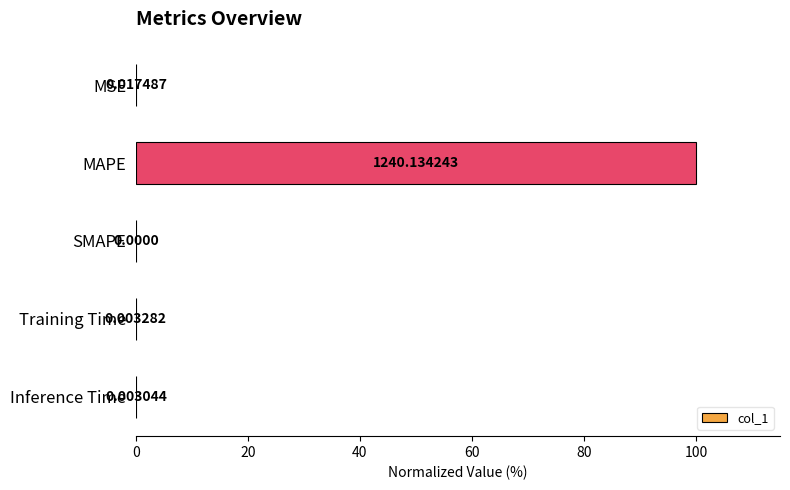

Between MSE and Inference Time, which is larger?

MSE